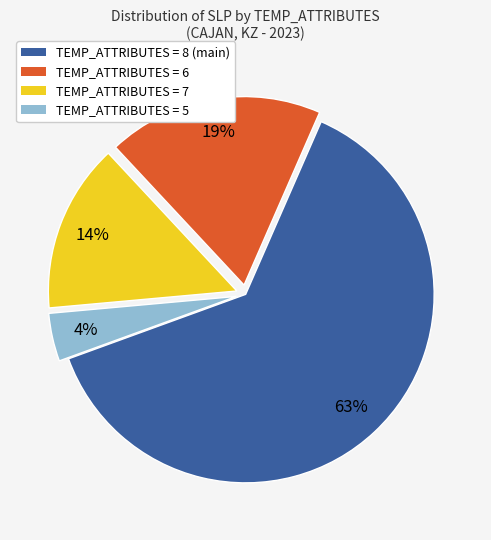

Is there any slice that represents more than half of the pie?

Yes